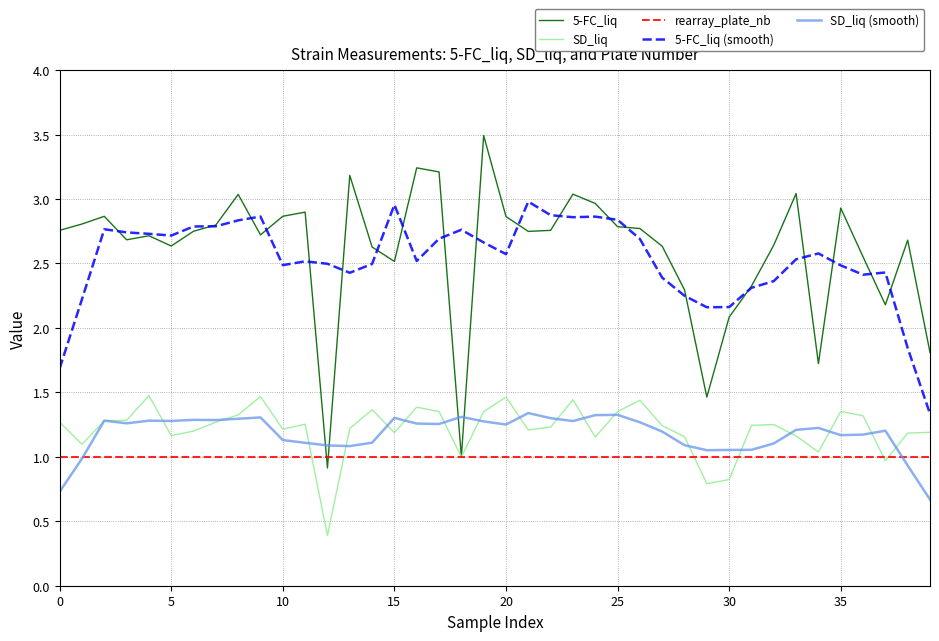

Which series has the widest spread of values?

5-FC_liq